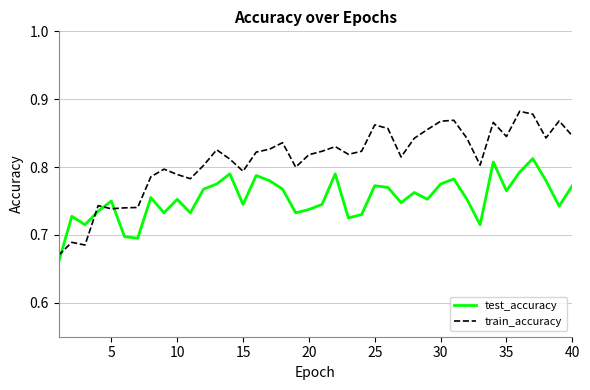

Which series has the largest total across all categories?

train_accuracy